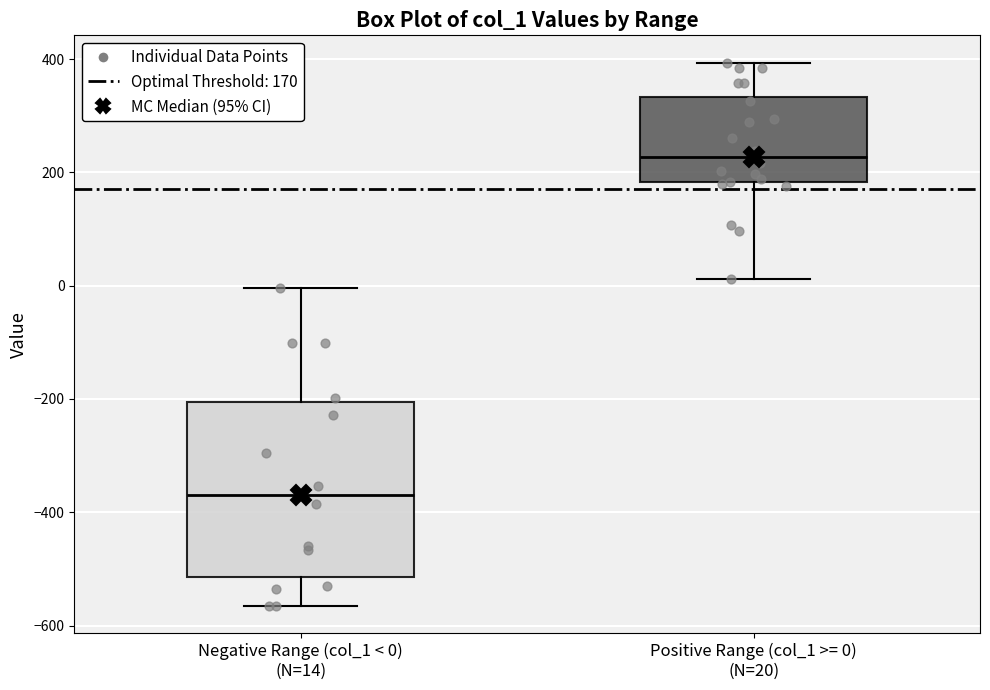

Which box's median line is the highest?

Positive Range (col_1 >= 0) (N=20)